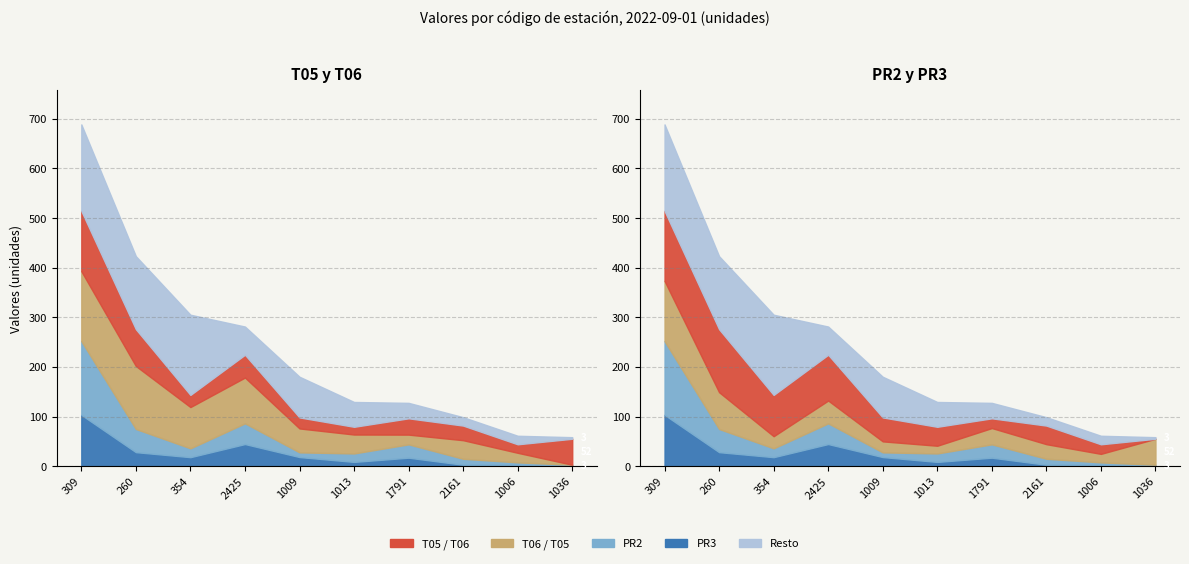

Which category has the lowest value in the PR3 series?

1036